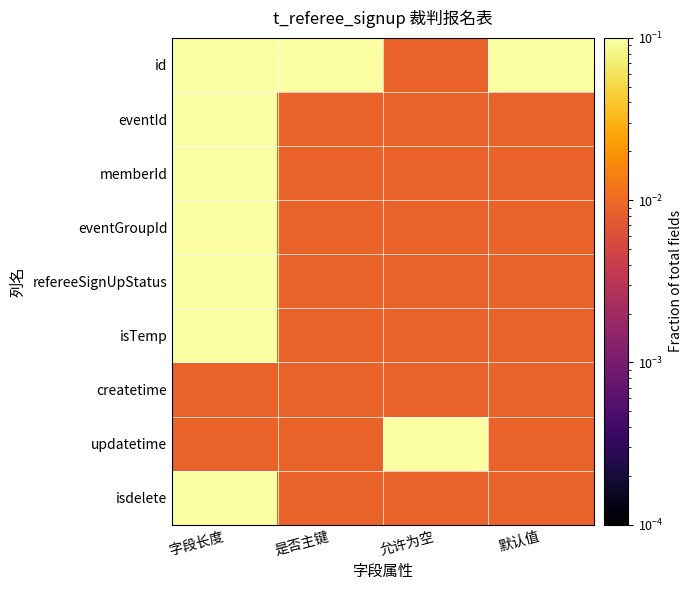

Rank the series by their maximum value, from lowest to highest.

createtime, isTemp, updatetime, isdelete, id, eventId, memberId, eventGroupId, refereeSignUpStatus